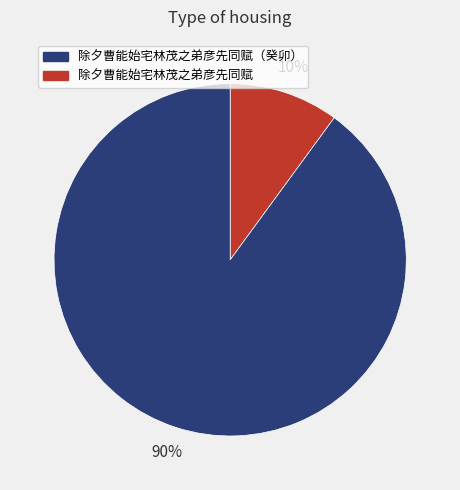

To the nearest percent, what is the difference between the largest and smallest slice percentages?

80%